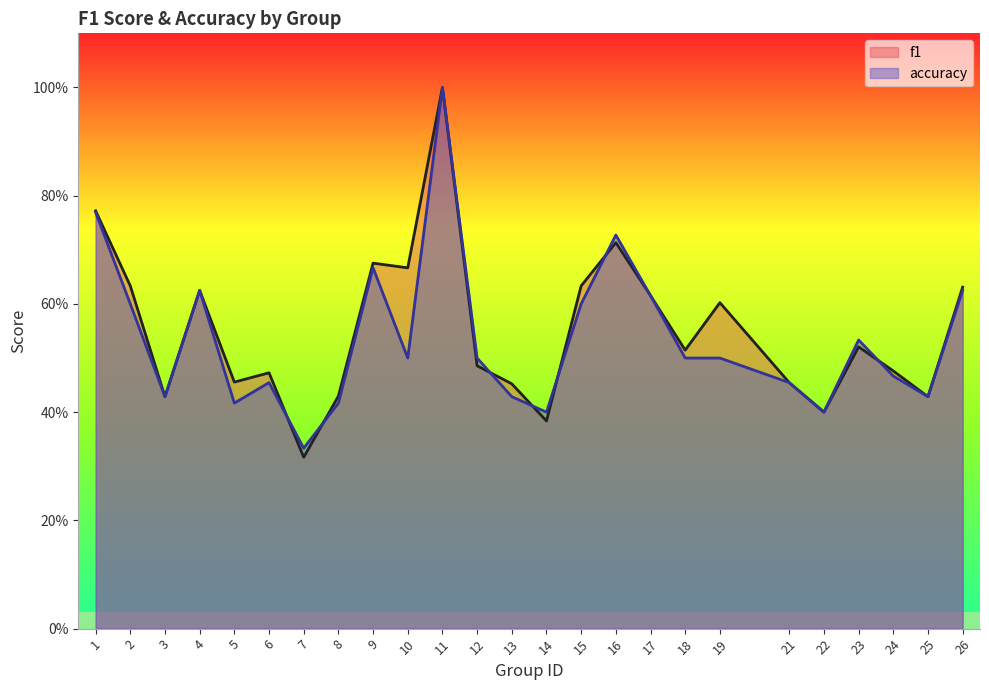

What is the value of the f1 point at the 10th from the left?

0.7